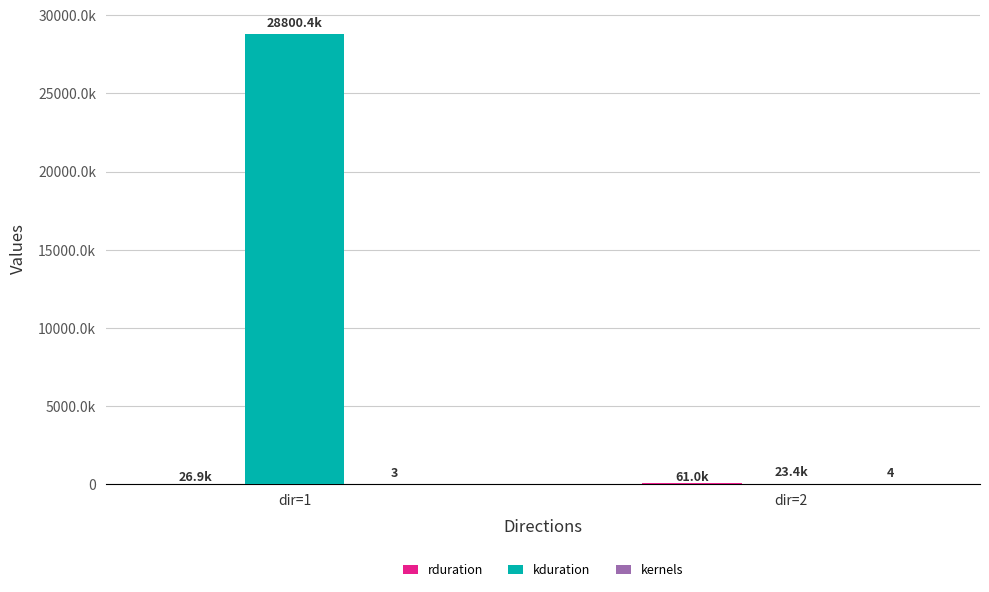

What is the approximate value of kduration at dir=2?

23423